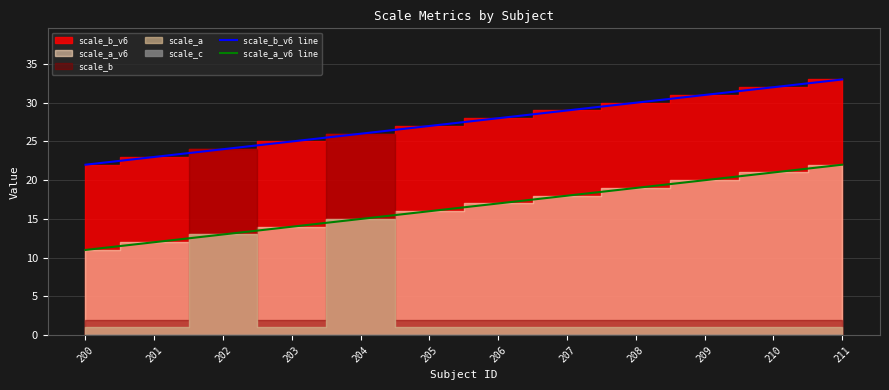

How many data points in scale_b_v6 line are less than 28?

6